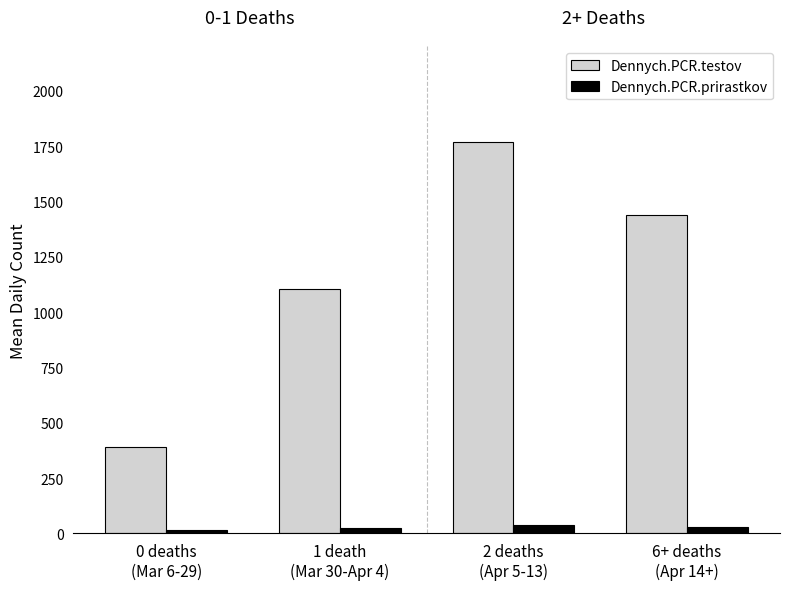

What is the highest value of the Dennych.PCR.testov series?

1766.6